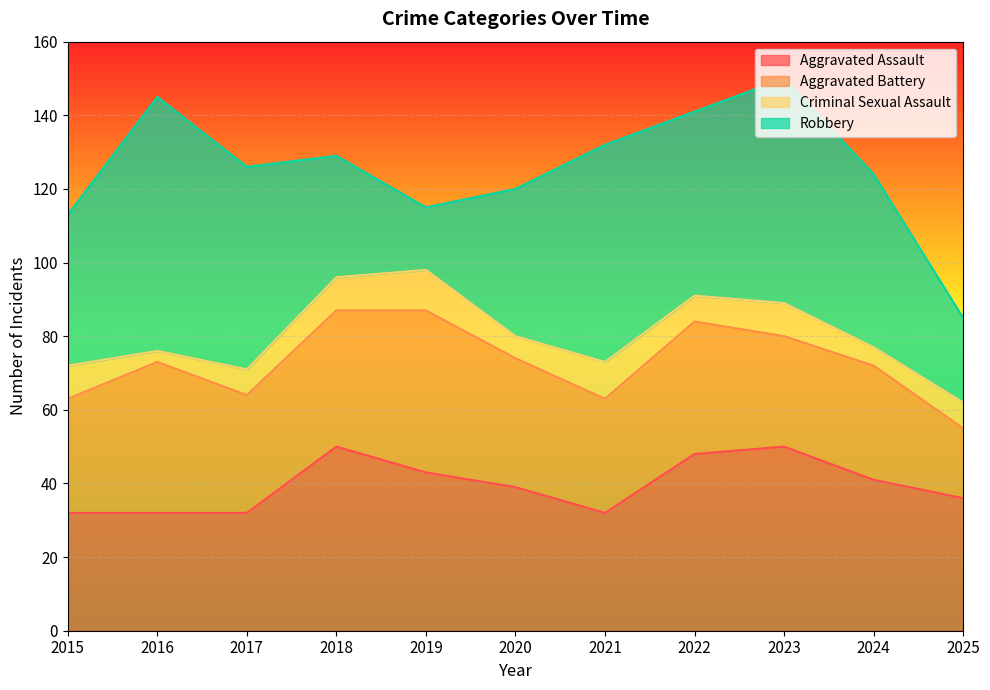

Is it true that Aggravated Battery equals 34 at 2025?

False